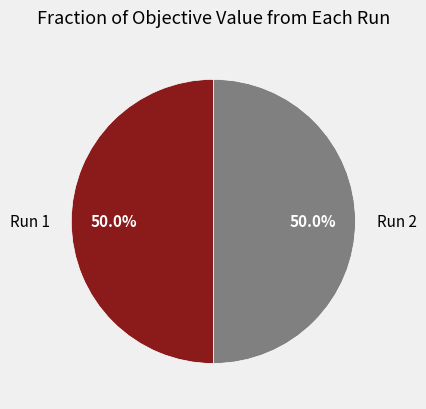

What percentage is NOT represented by Run 2?

50.0%